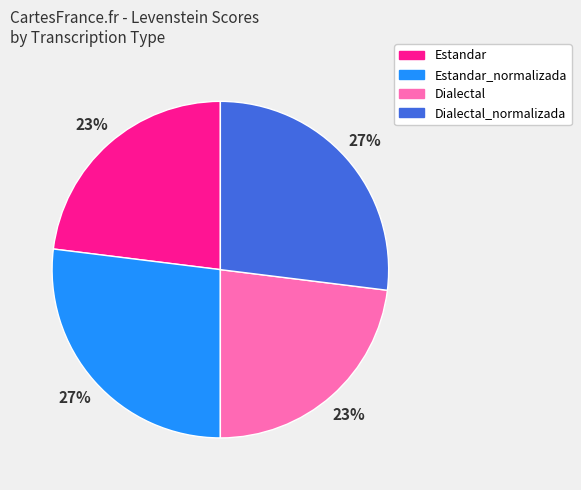

To the nearest percent, what is the average slice percentage?

25%